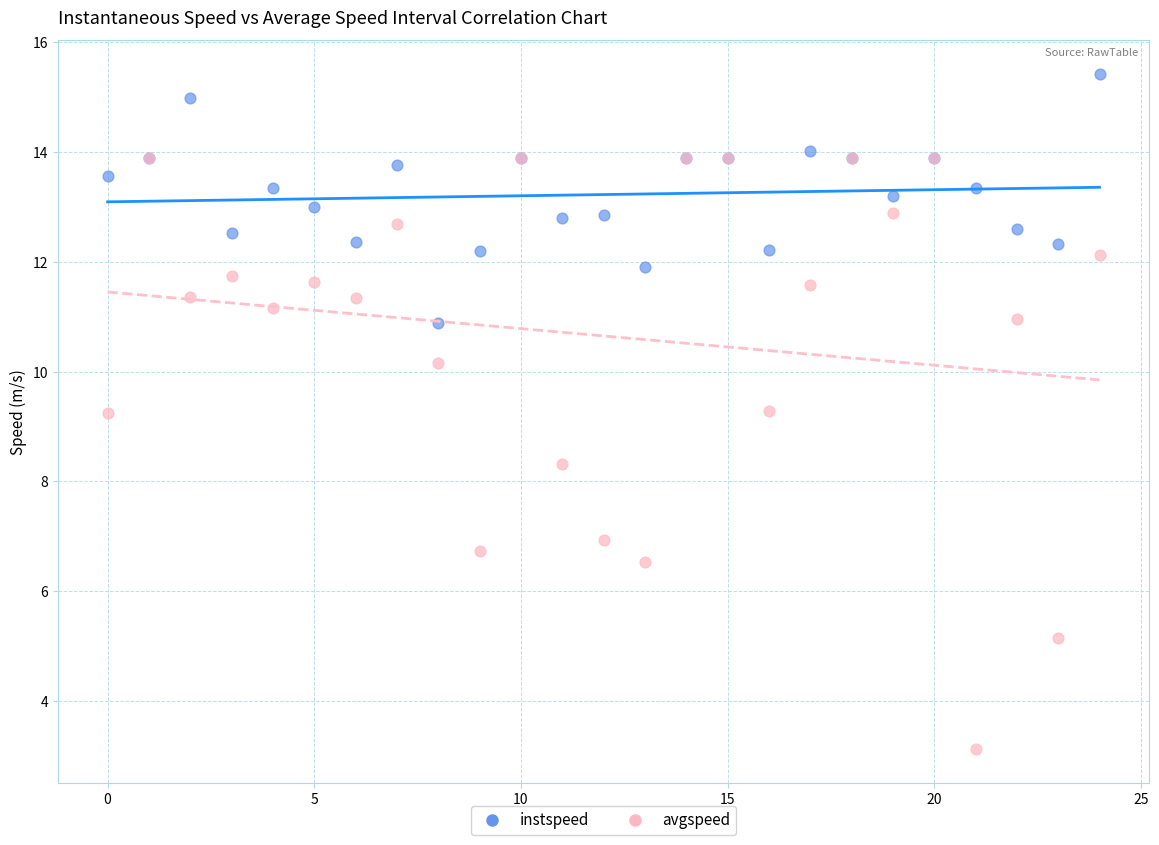

Which series reaches the minimum Y coordinate?

avgspeed